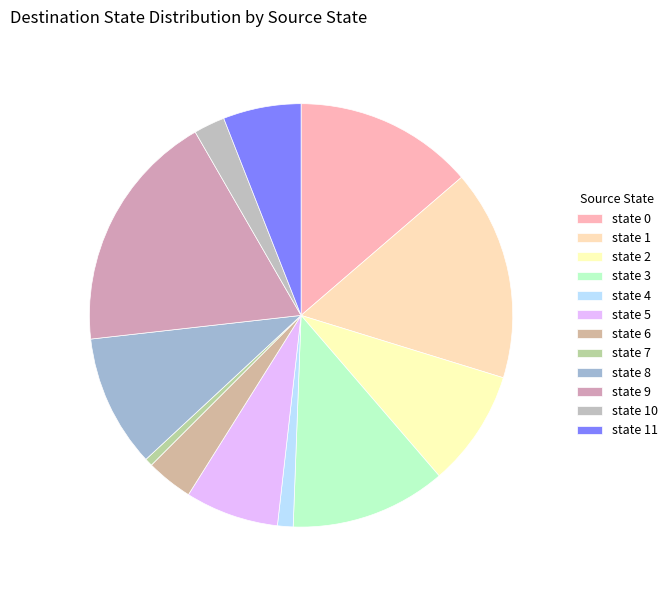

Do state 6 and state 9 together represent more than half of the pie?

No